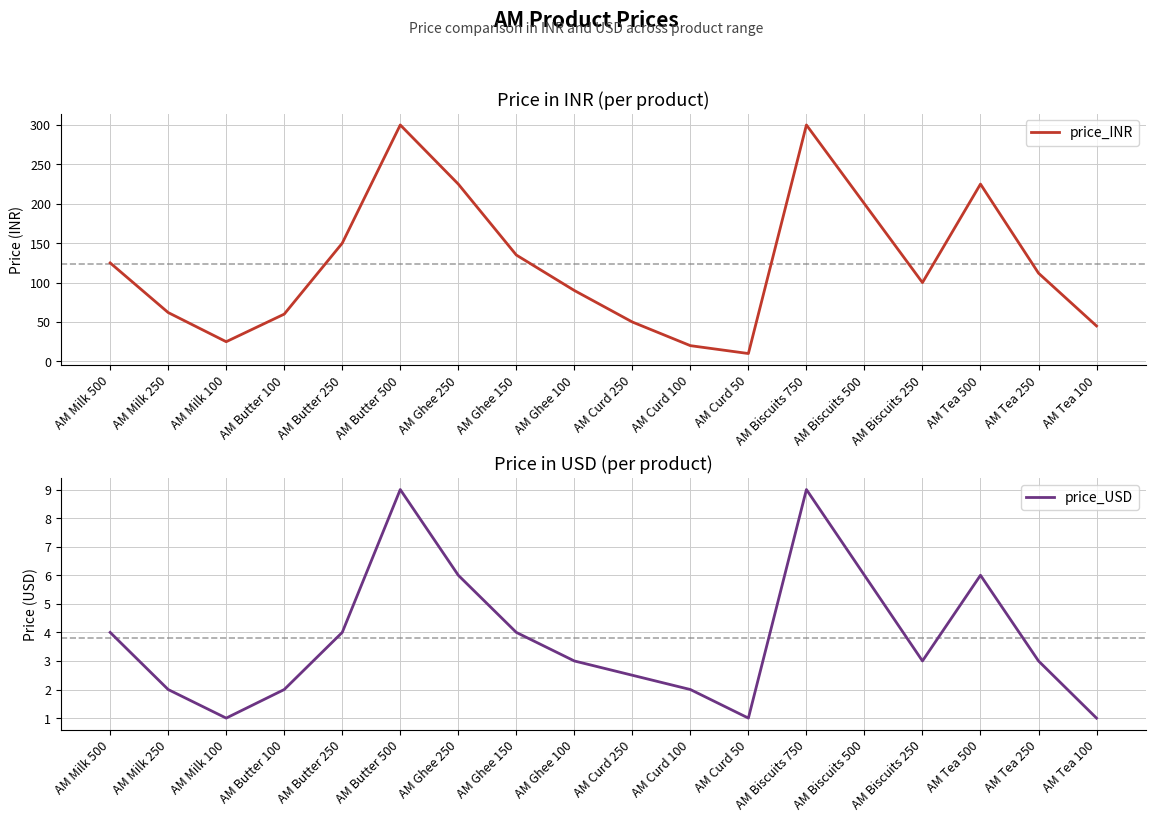

How many interior local valleys does the price_USD series have?

3